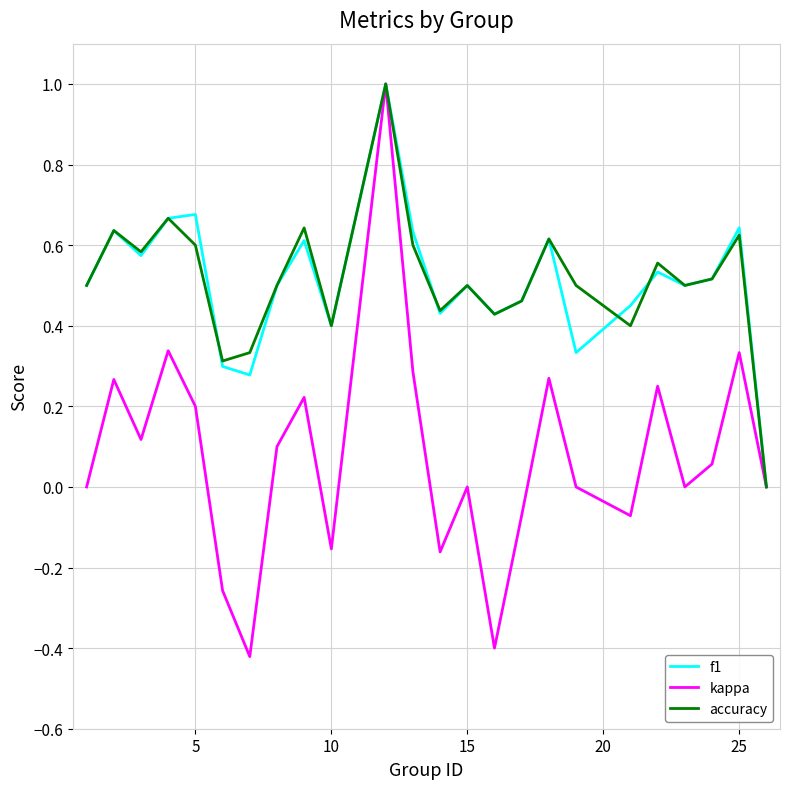

True or false: accuracy and f1 cross at least once.

True